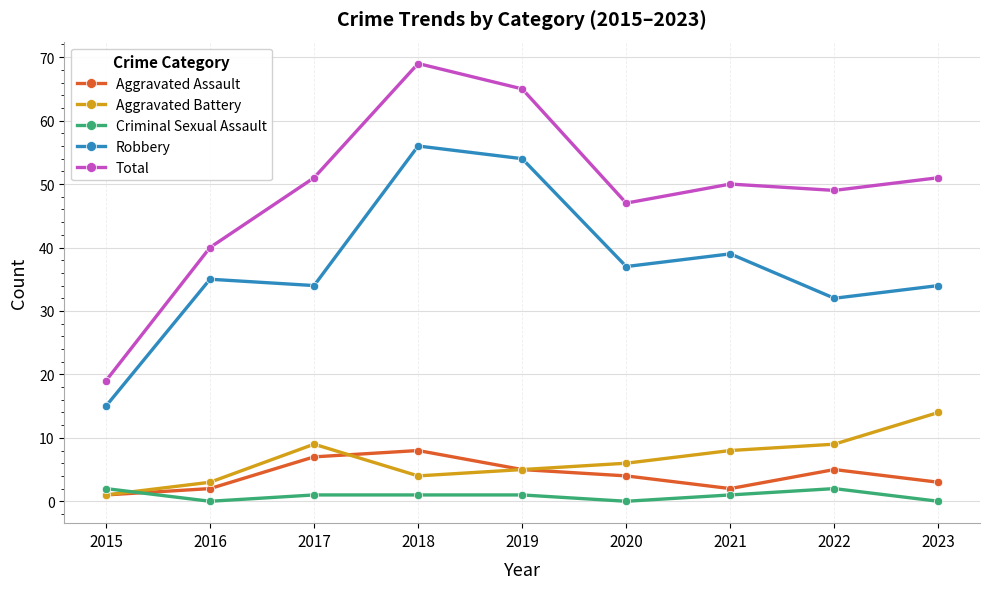

True or false: Aggravated Assault and Total cross at least once.

False